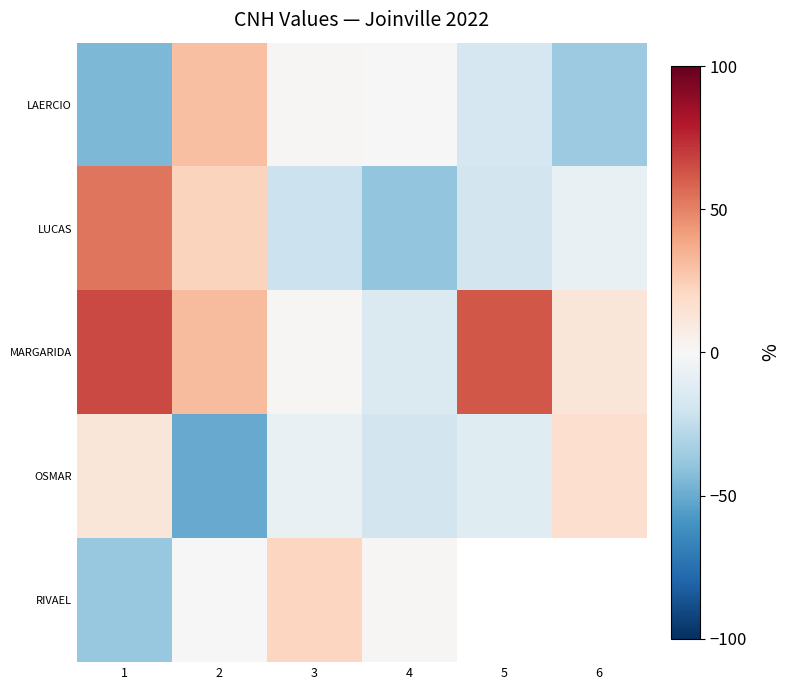

At which label does MARGARIDA reach its minimum?

4